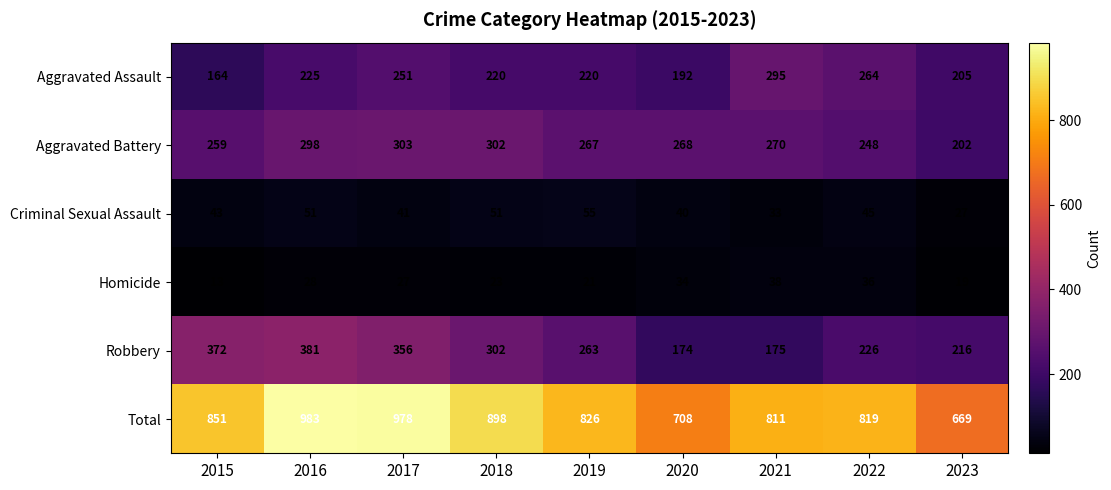

Is it true that Aggravated Assault equals 124 at 2020?

False